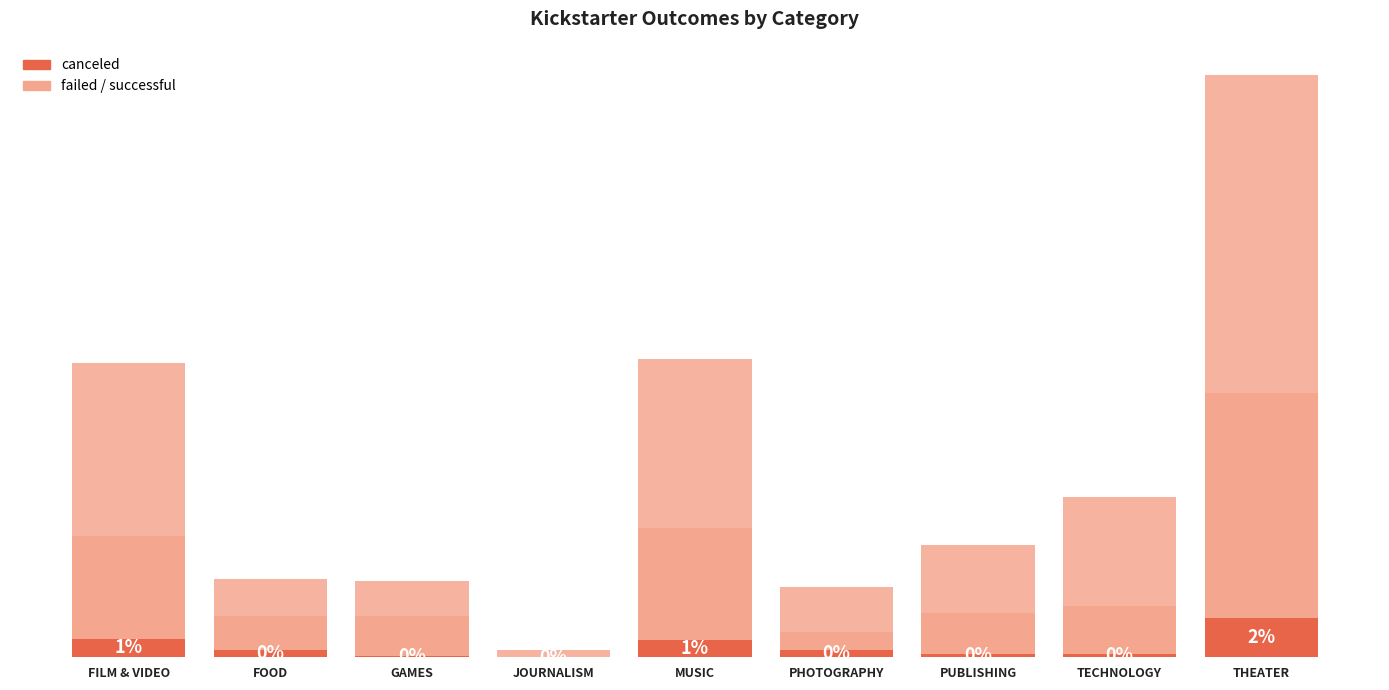

Does the chart contain stacked bars?

Yes